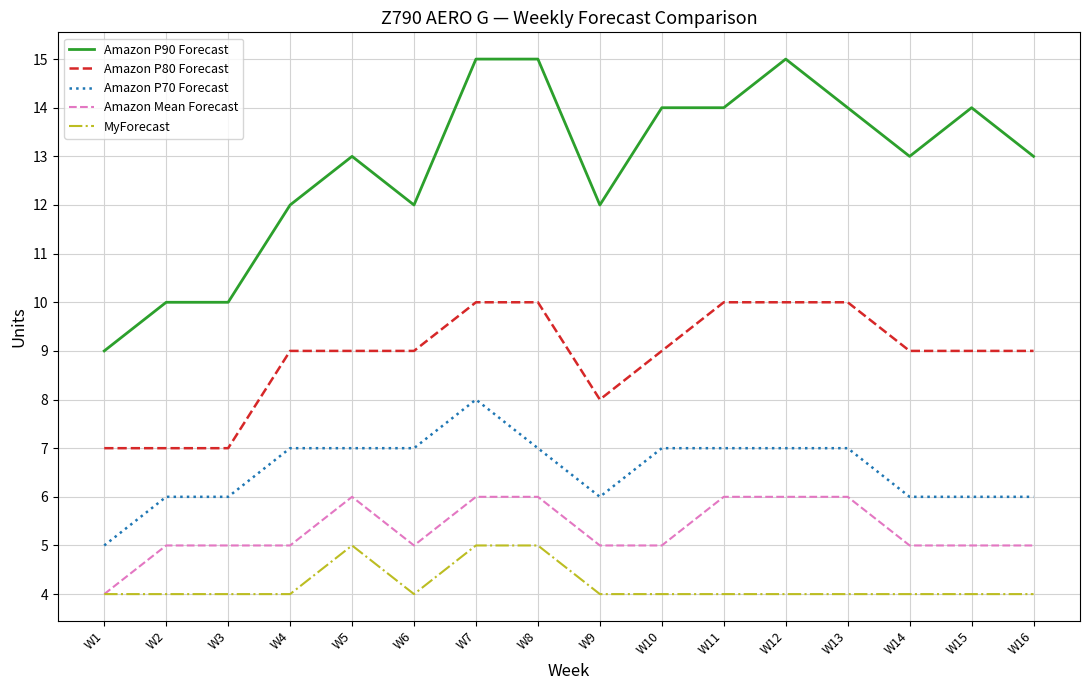

Is the value of Amazon Mean Forecast at W15 greater than the value of Amazon P90 Forecast at W1?

No